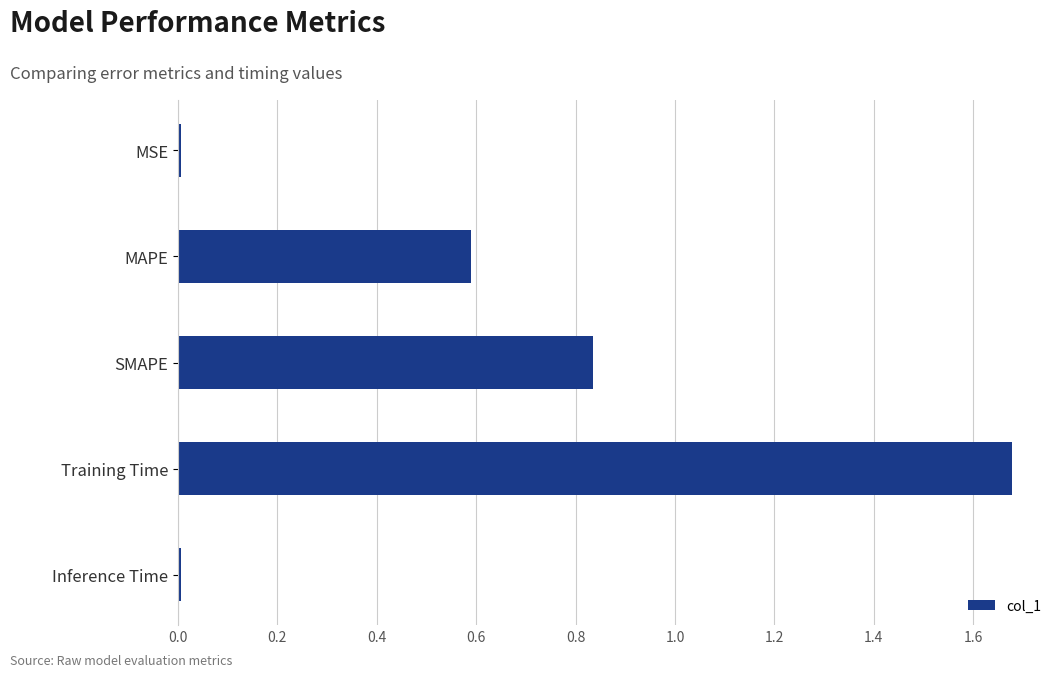

What is the label of the 4th bar from the top?

Training Time